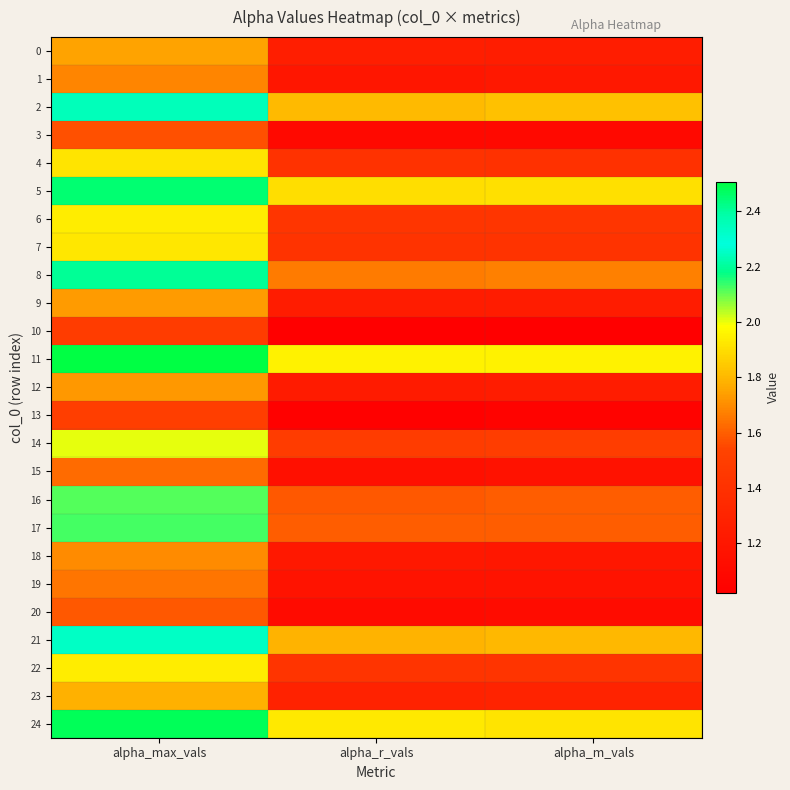

At alpha_m_vals, list the series in order from smallest to largest.

10, 13, 3, 20, 15, 19, 18, 1, 9, 12, 0, 23, 4, 7, 22, 6, 14, 17, 16, 8, 21, 2, 5, 24, 11